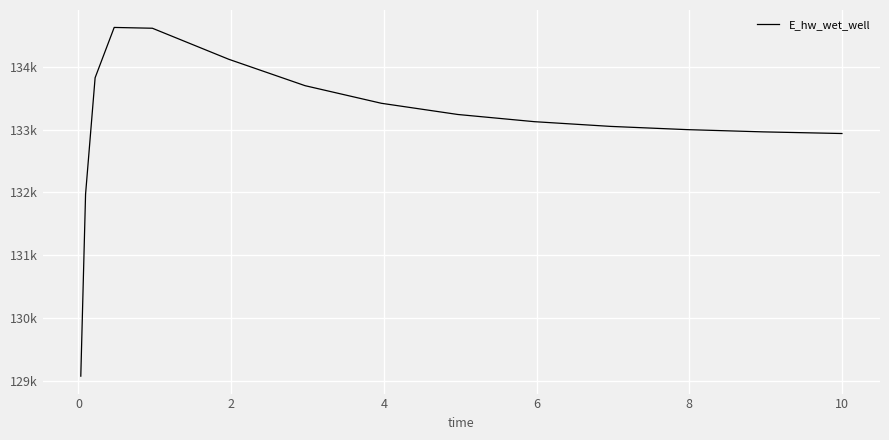

Does the chart have visible grid lines?

Yes